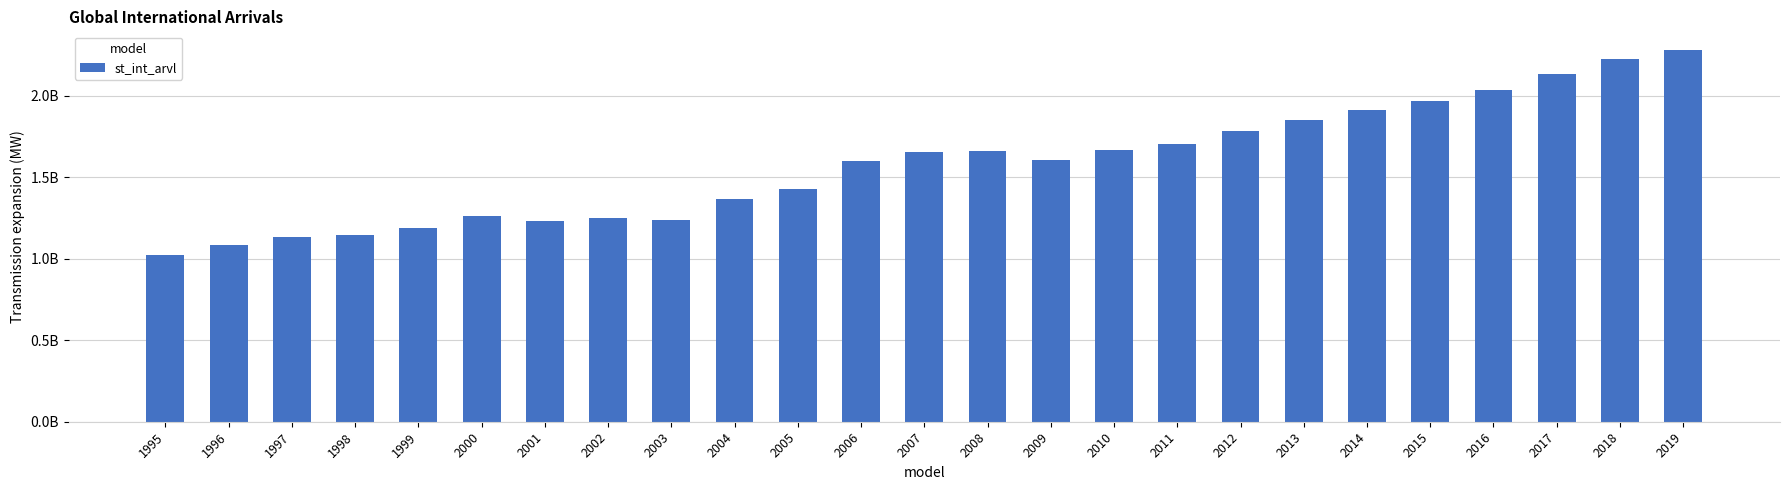

What is the sum of all values?

39406438949.7